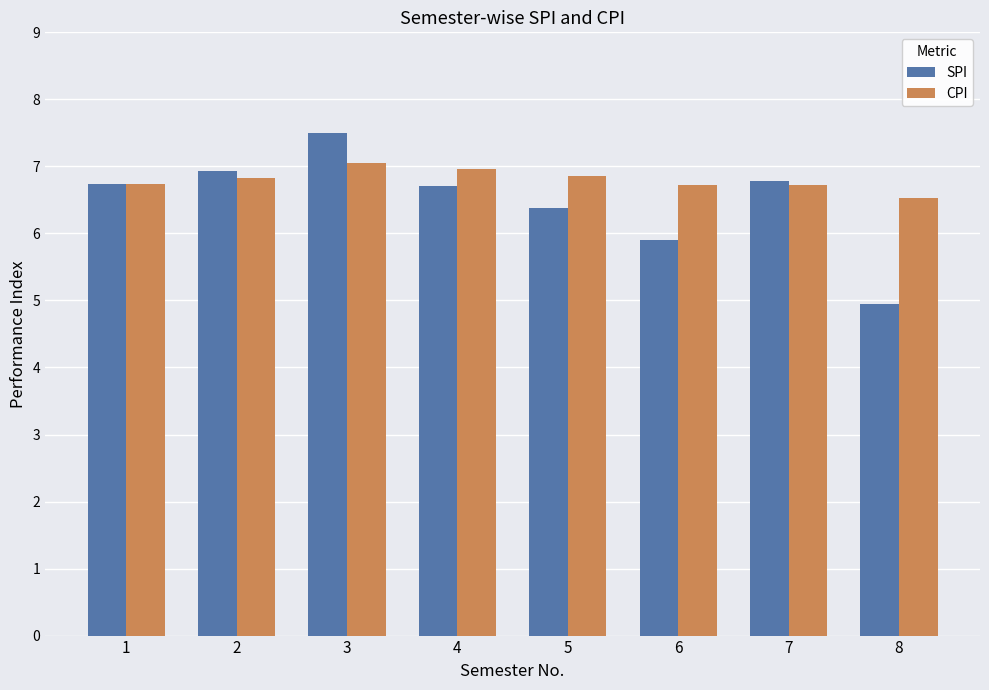

At which category is the sum across all series the highest?

3